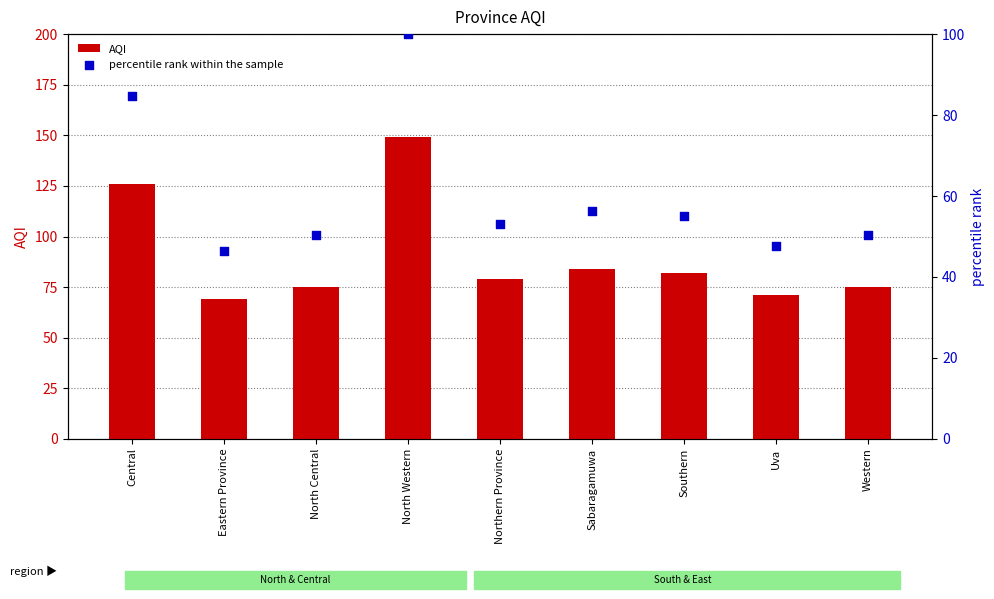

Which series contains the lowest Y value?

percentile rank within the sample